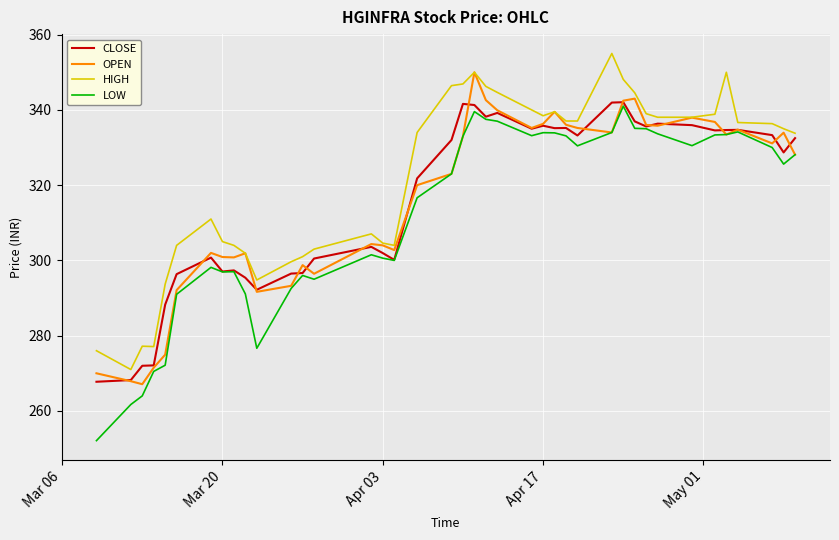

True or false: HIGH and LOW cross at least once.

False